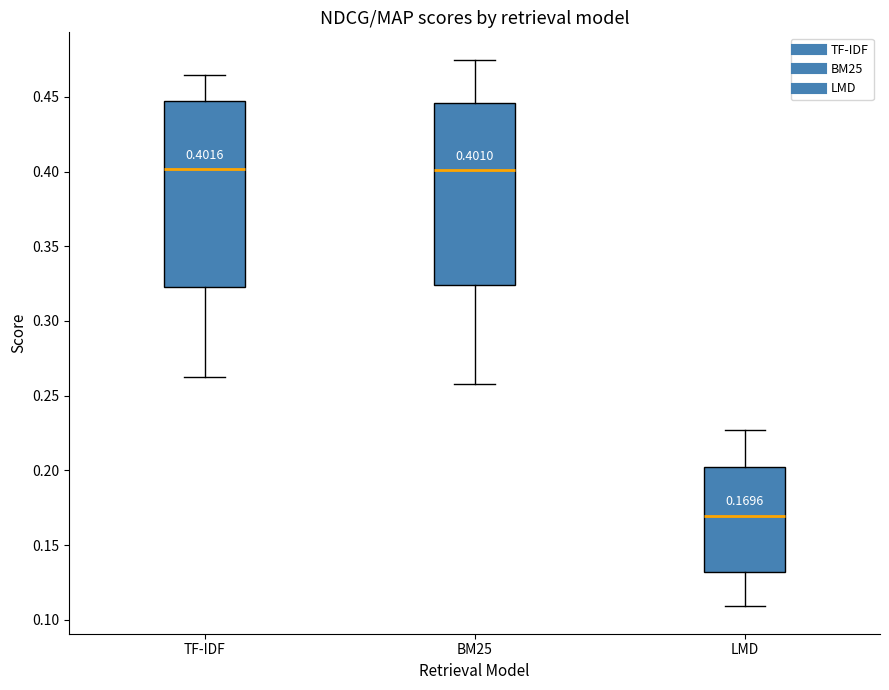

Which box has the lowest median line?

LMD